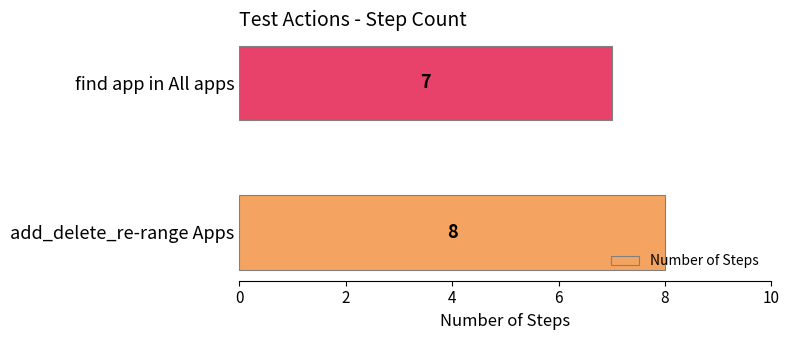

The chart shows a value of 7 at find app in All apps. True or false?

True